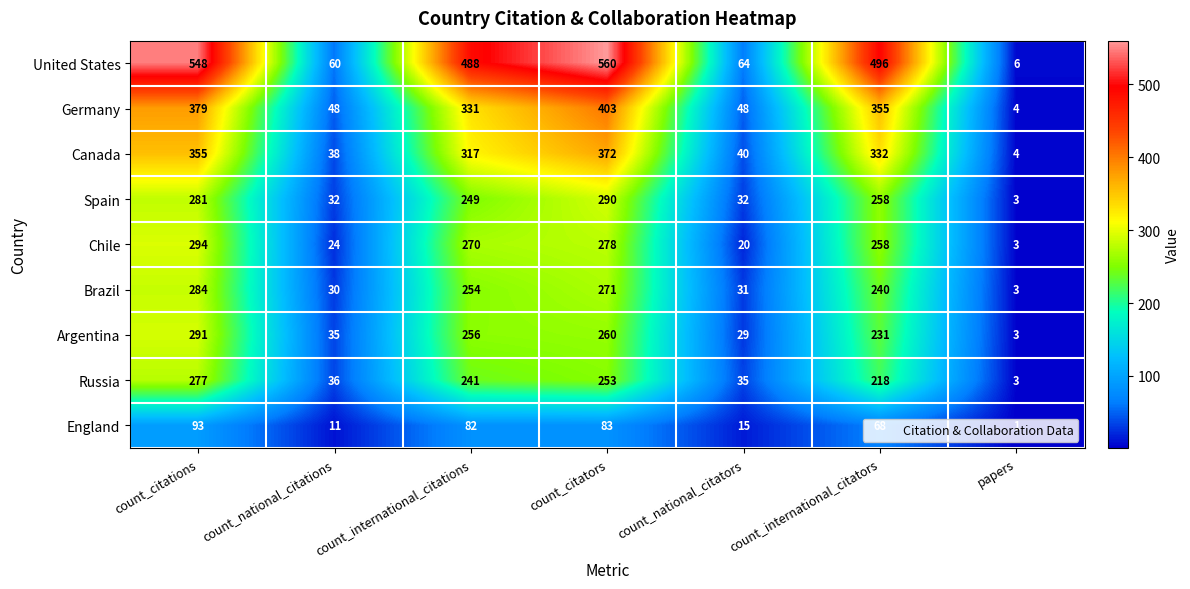

Is it true that Chile equals 258 at count_international_citators?

True